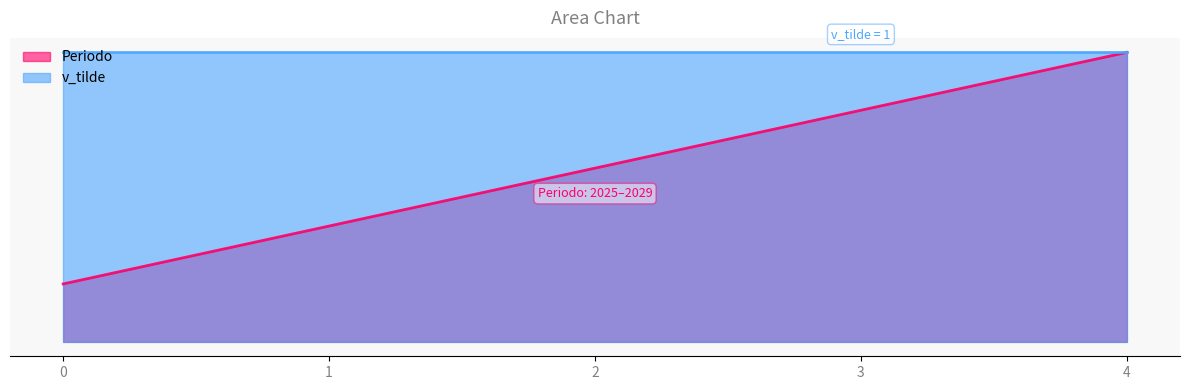

Between 0 and 2, which is larger?

2